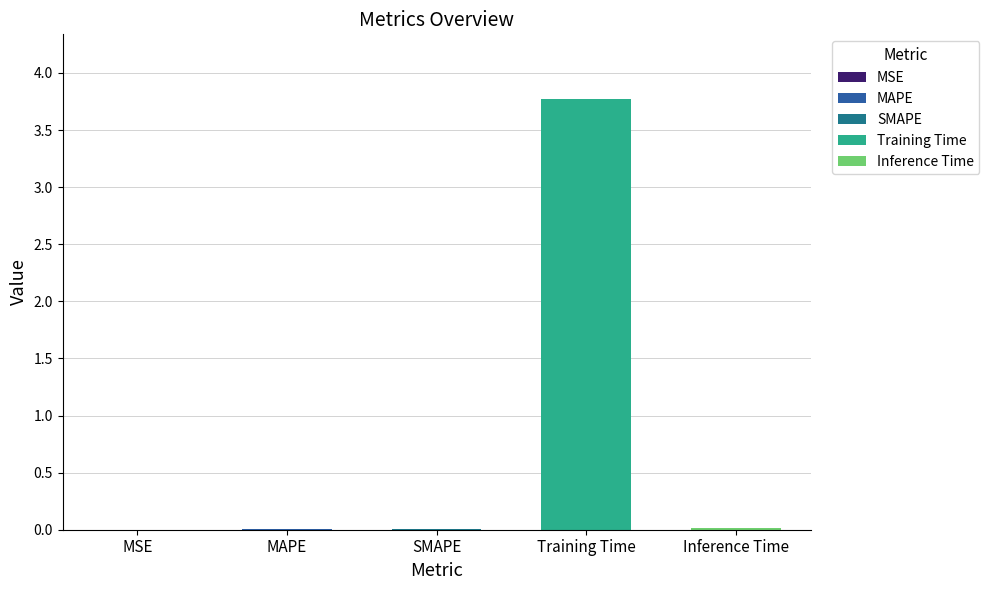

What is the change in value from Training Time to Inference Time?

-3.8